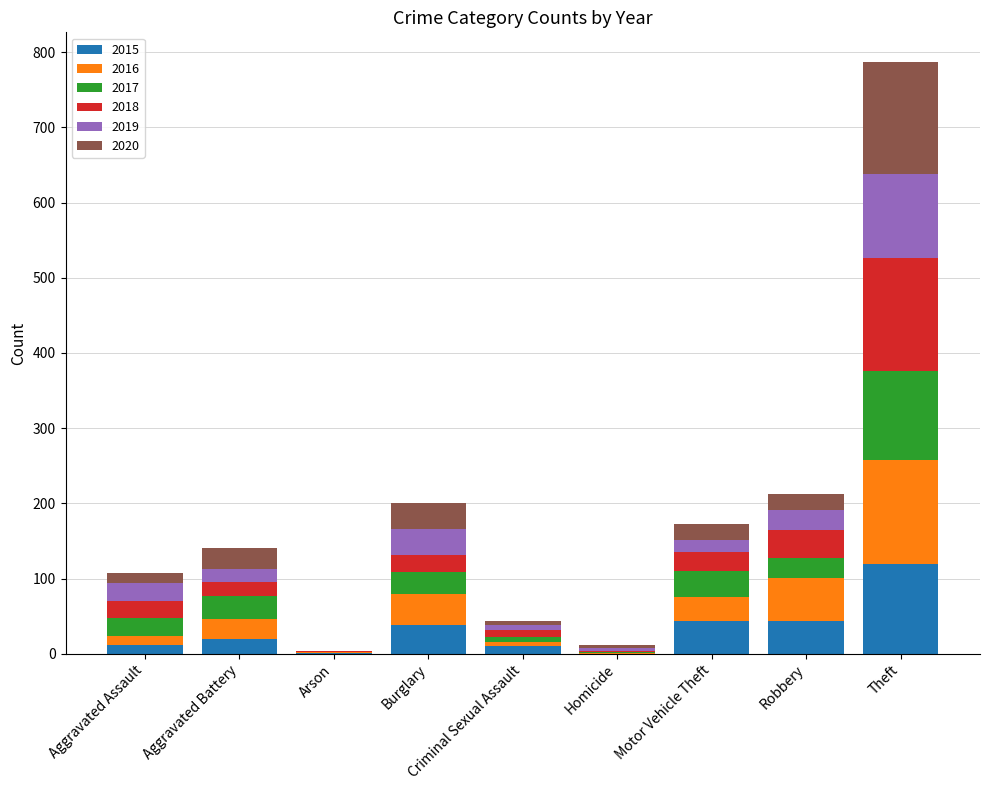

At which label does 2015 reach its peak?

Theft